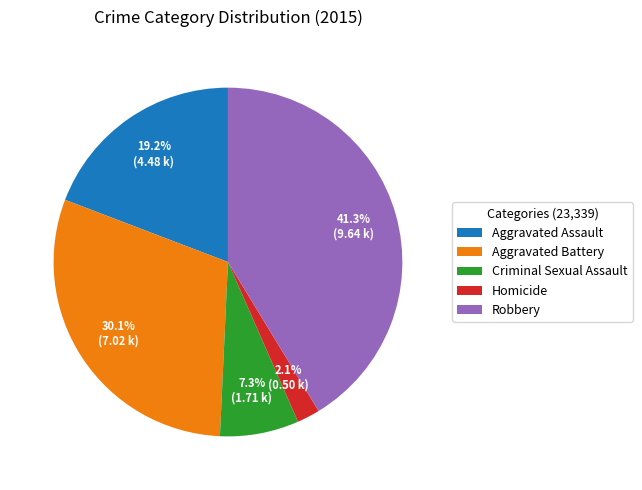

Rank the categories by value from lowest to highest.

Homicide, Criminal Sexual Assault, Aggravated Assault, Aggravated Battery, Robbery